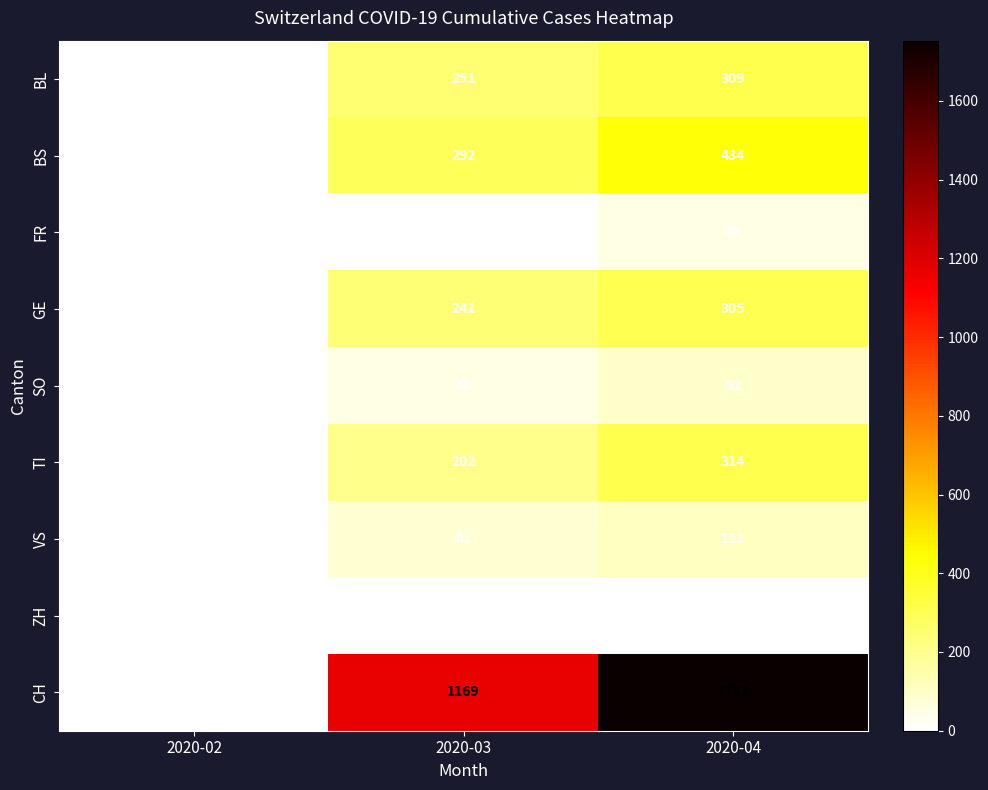

What is the average value of the BL series?

187